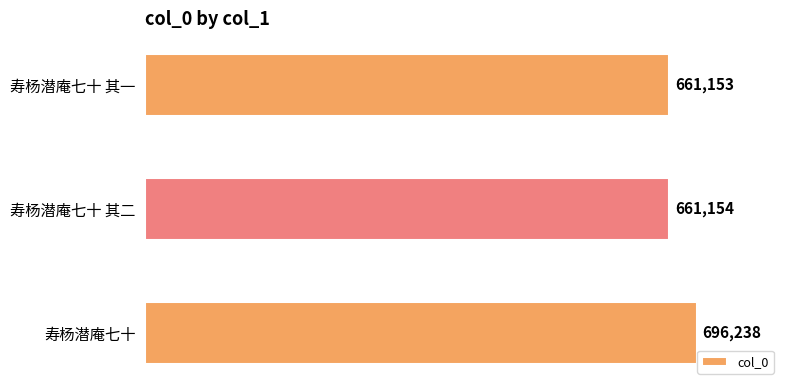

True or false: the data shows 1121217 at 寿杨潜庵七十 其一.

False